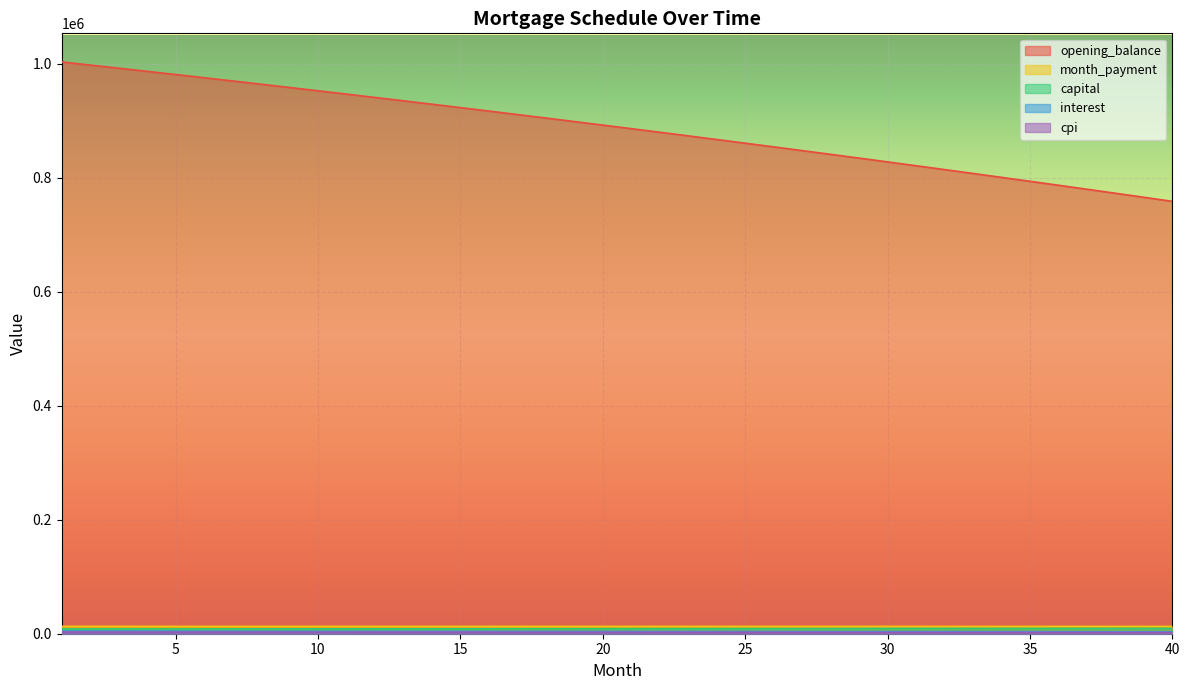

What is the value of the opening_balance point at the 31st from the left?

820864.7